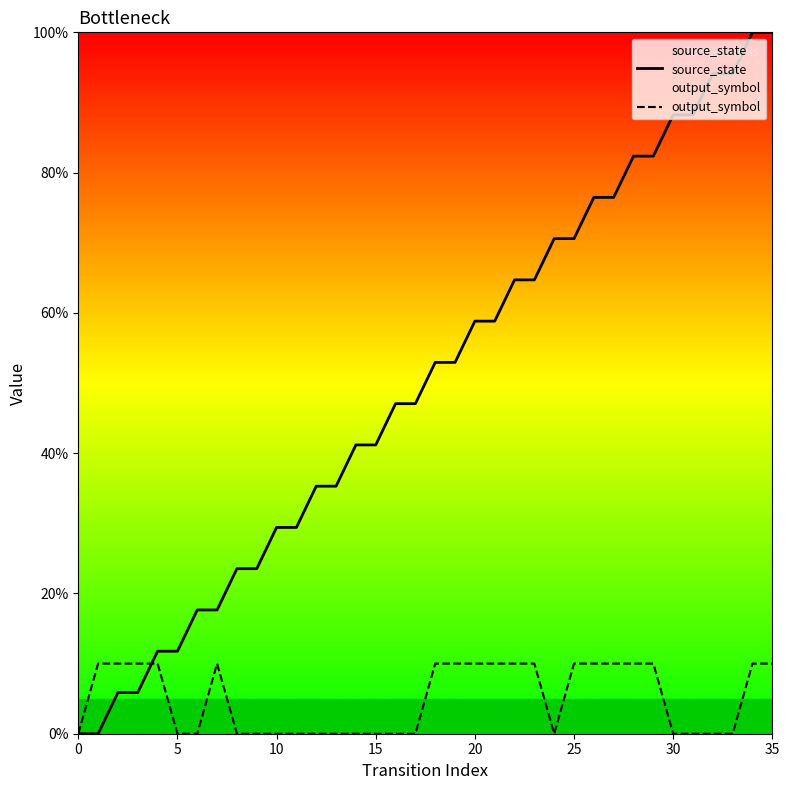

The value of output_symbol at 10 is -4.4. True or false?

False